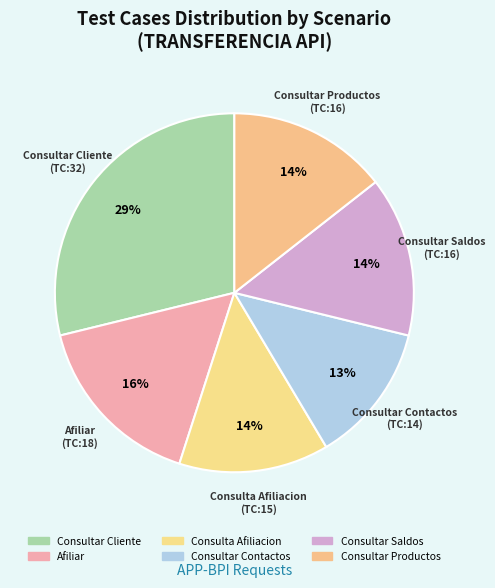

The Consultar Contactos slice represents 13% of the pie. True or false?

True